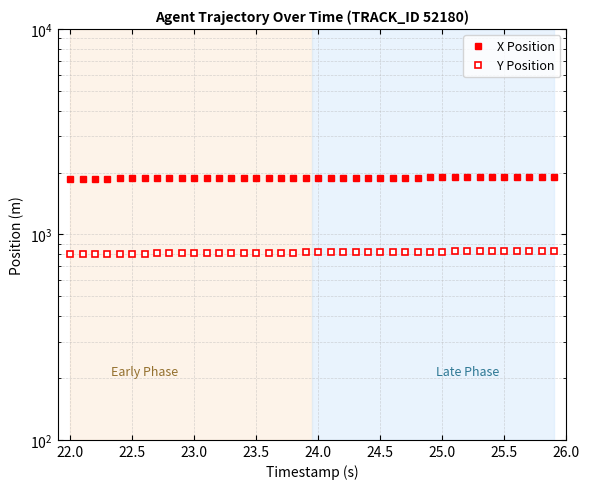

Reading right to left, what are all the values shown in this chart?

X Position: 1901.0	1900.2	1899.4	1898.6	1897.8	1896.9	1896.1	1895.2	1894.4	1893.5	1892.7	1891.8	1890.9	1890.0	1889.2	1888.3	1887.5	1886.6	1885.7	1884.8	1884.0	1883.1	1882.2	1881.3	1880.4	1879.5	1878.7	1877.8	1877.0	1876.1	1875.2	1874.4	1873.5	1872.7	1871.8	1871.0	1870.1	1869.3	1868.5	1867.6
Y Position: 831.7	830.9	830.1	829.4	828.6	827.8	827.1	826.3	825.6	824.8	824.0	823.2	822.5	821.7	821.0	820.2	819.5	818.7	818.0	817.2	816.5	815.7	814.9	814.2	813.4	812.7	811.9	811.2	810.4	809.7	808.9	808.2	807.5	806.7	806.0	805.2	804.5	803.8	803.0	802.3